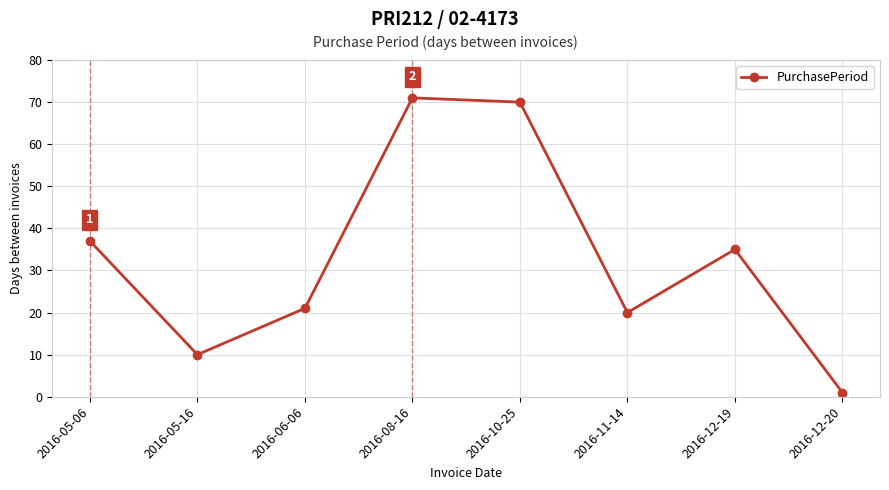

At which category does the chart reach its peak across all series?

2016-08-16